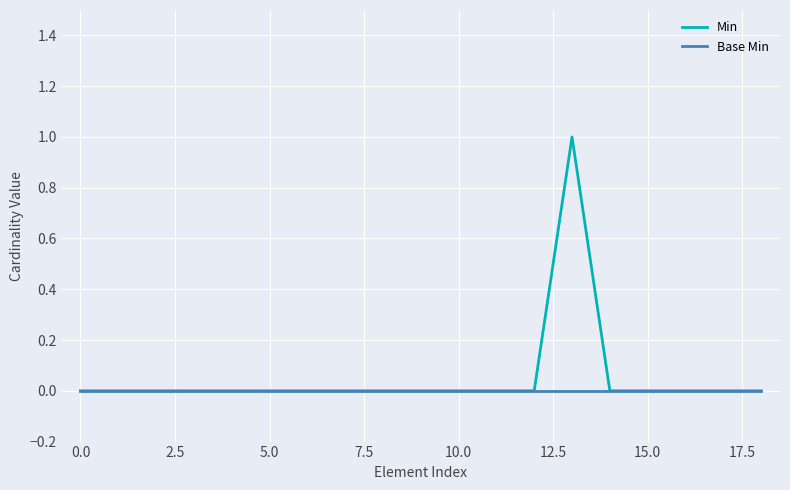

What are all the series names shown in the legend?

Min, Base Min